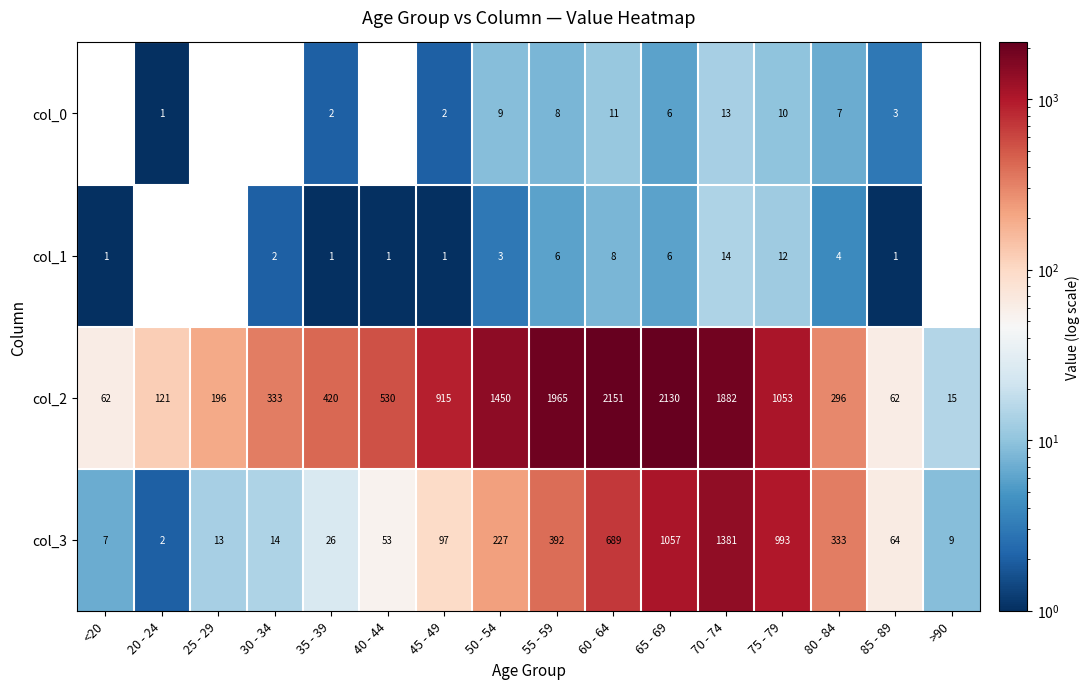

Which category has the highest value across all series?

60 - 64